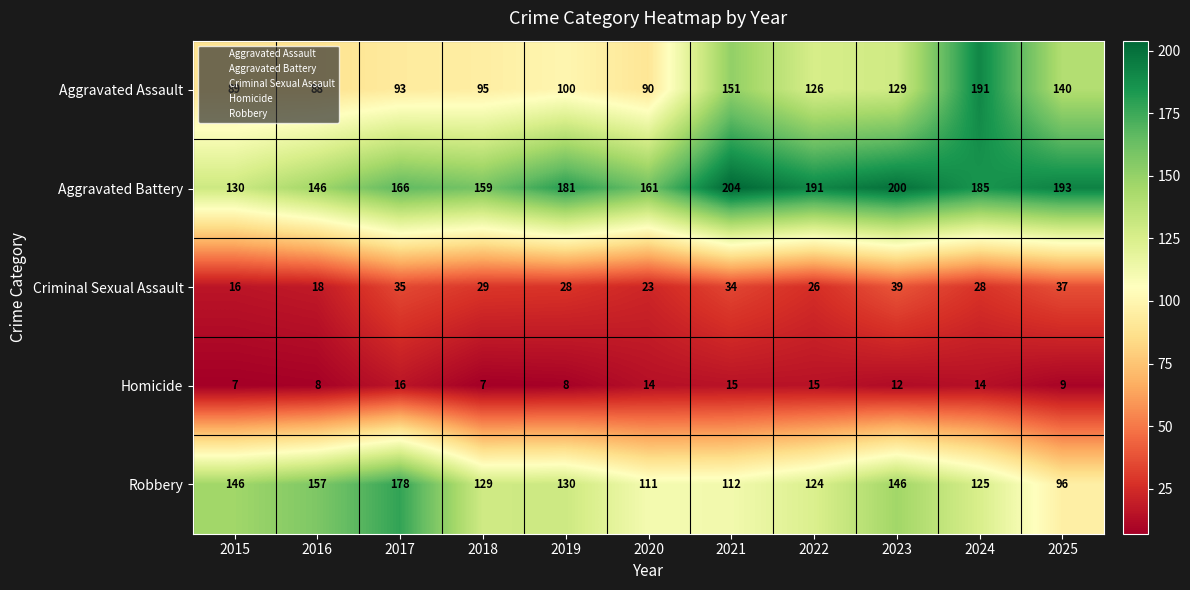

Which series has the largest total across all categories?

Aggravated Battery